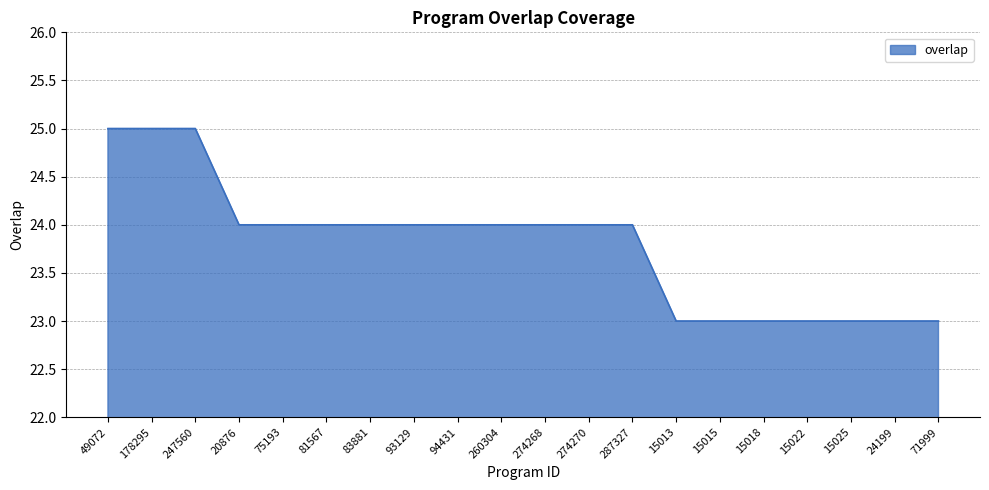

What is the ratio of the value at 20876 to the value at 94431?

1.0